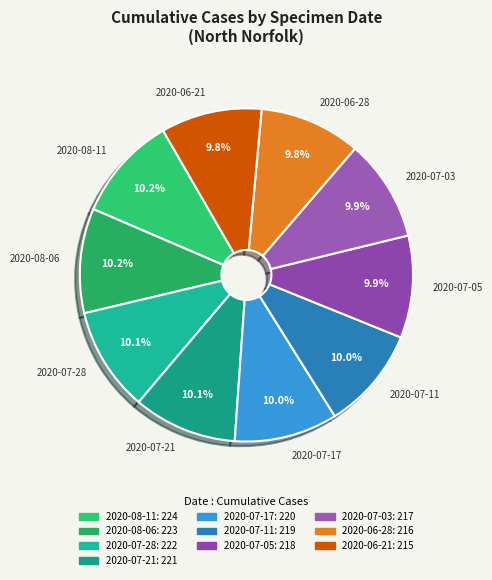

Does 2020-08-06 represent more than half of the total?

No